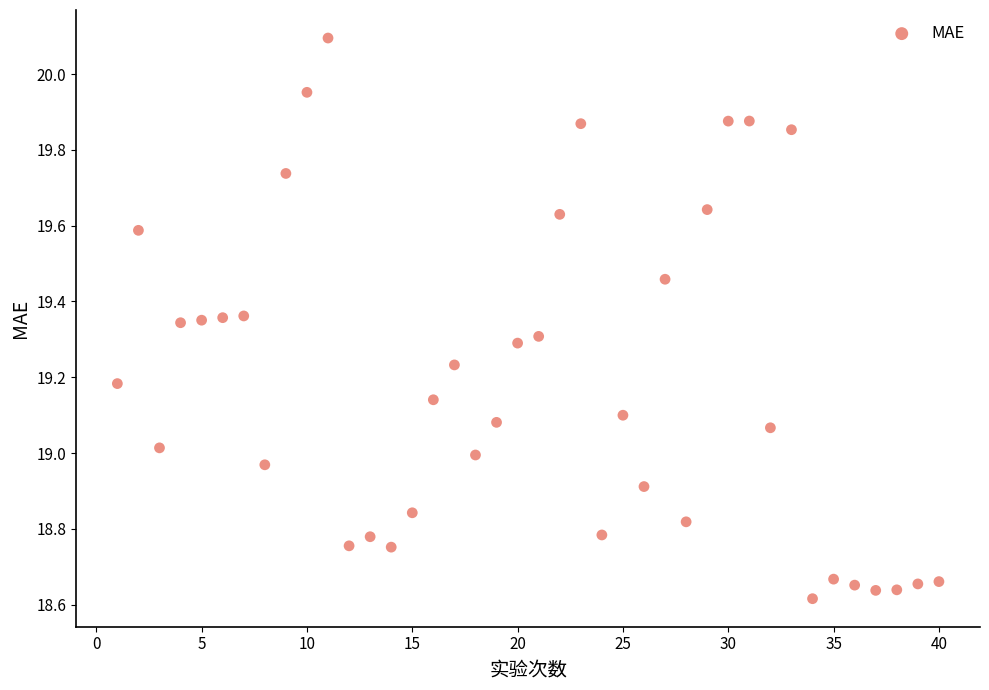

What is the range of Y values (max minus min)?

1.5